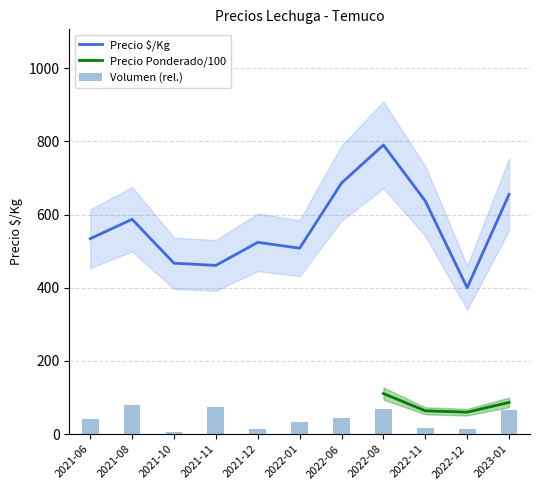

At which label does Precio $/Kg reach its peak?

2022-08